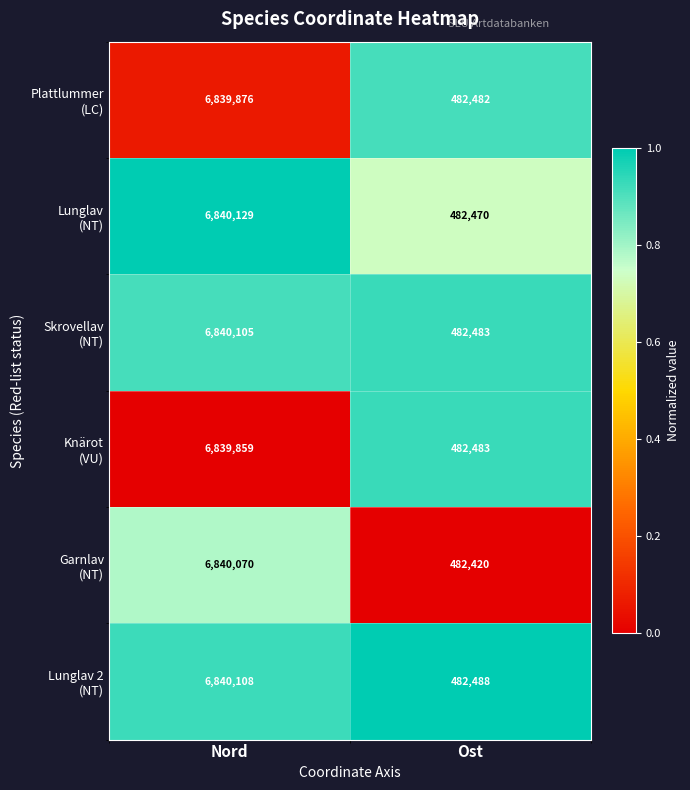

What is the spread (max minus min) of values at Nord?

270